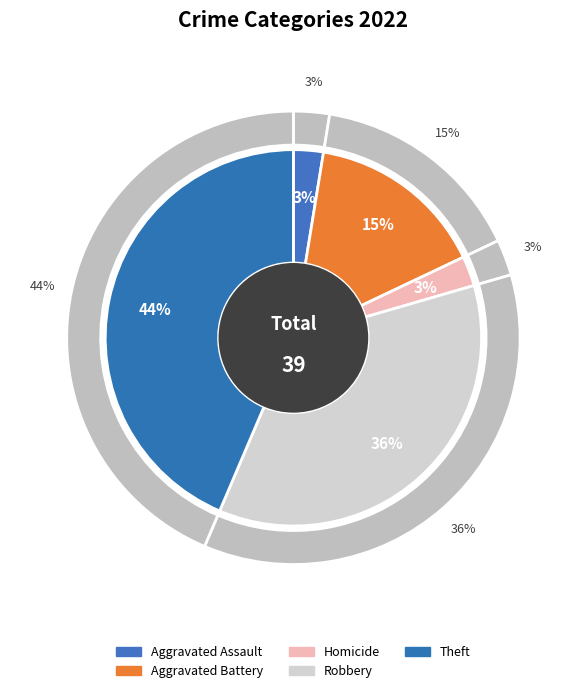

Approximately how many times larger is the value at Theft compared to Aggravated Battery?

2.8